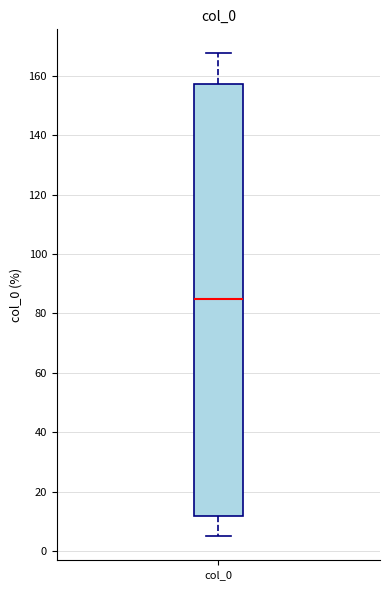

Transcribe this box plot: give where the median line is, the range the box spans, and where the two whiskers end, as read against the y-axis. The values are not printed on the chart, so give them approximately, as read against the axis.

median 86, box 12 to 158, whiskers 6 to 168